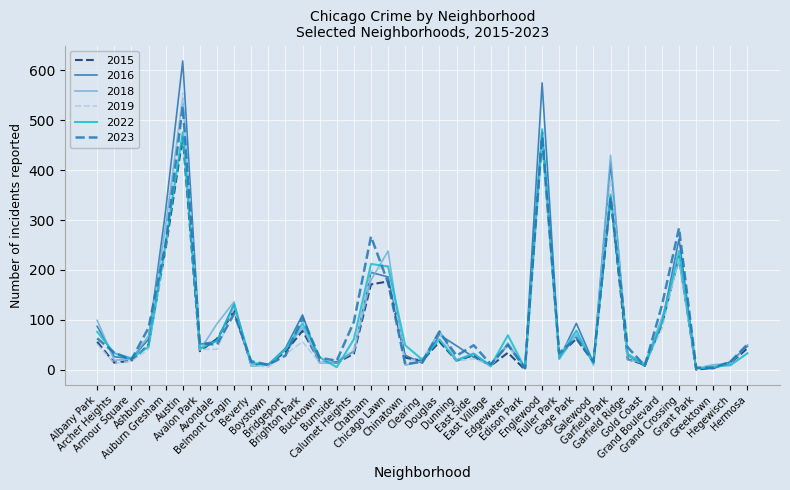

Is the value of 2019 at Archer Heights greater than the value of 2016 at Archer Heights?

No